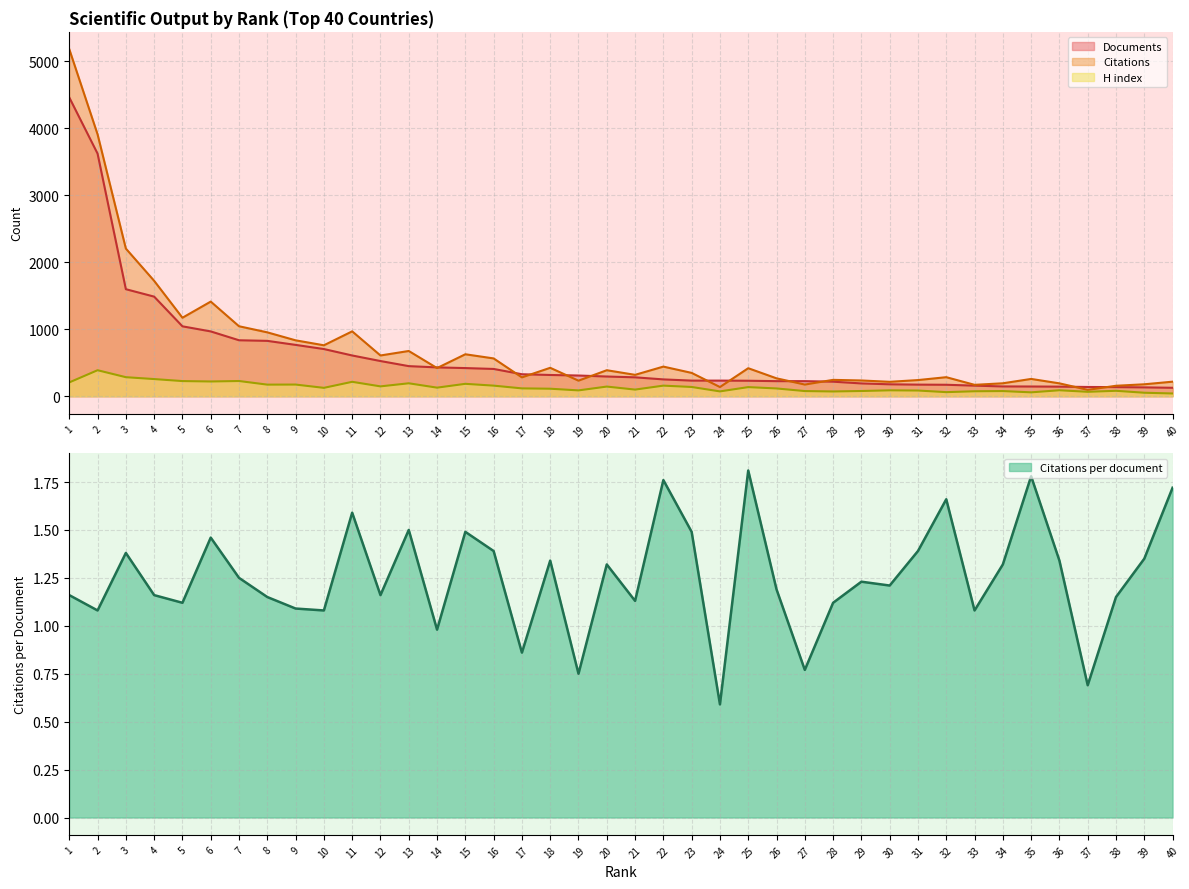

Where is the first local minimum for Citations?

5